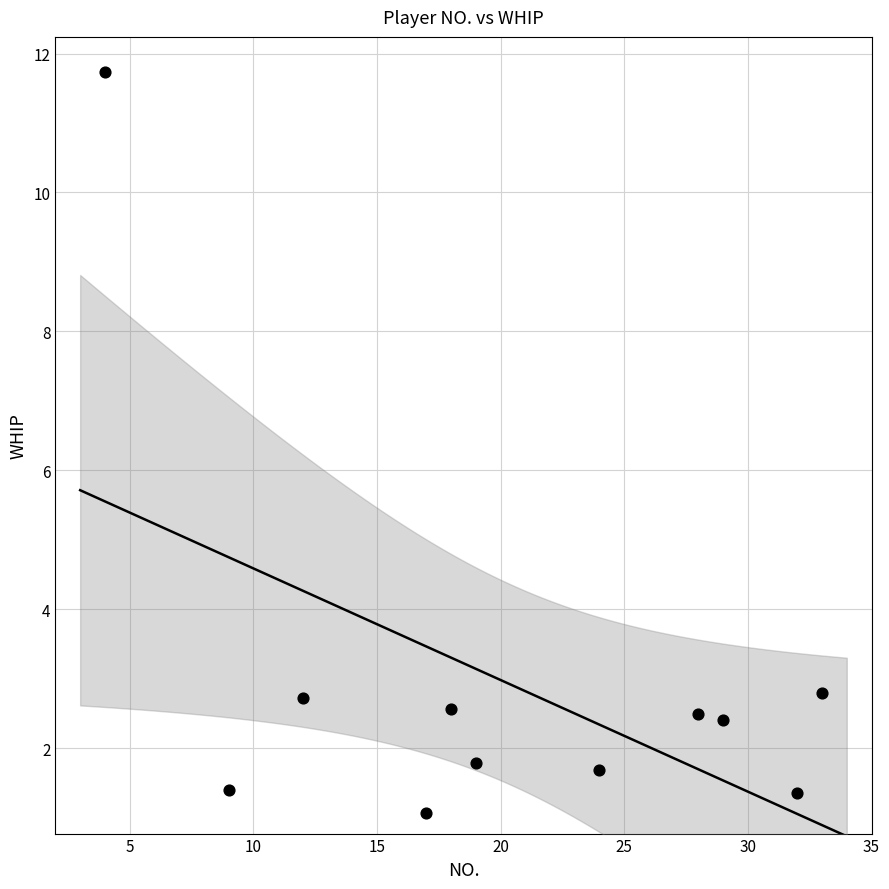

What is the average X value?

20.5